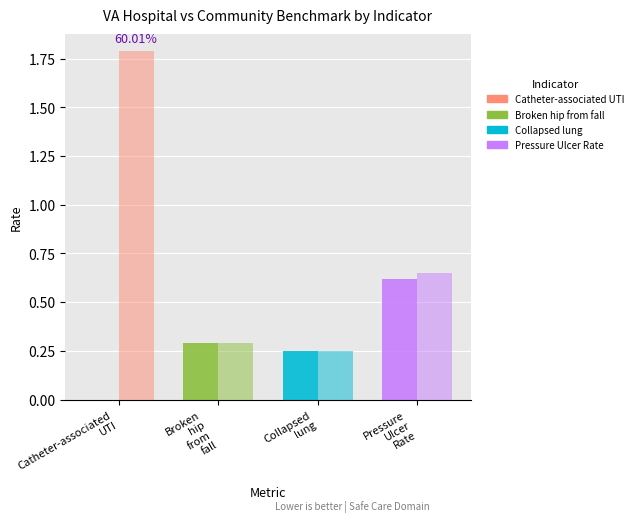

What is the difference between the highest and lowest values at Catheter-associated
UTI?

1.8